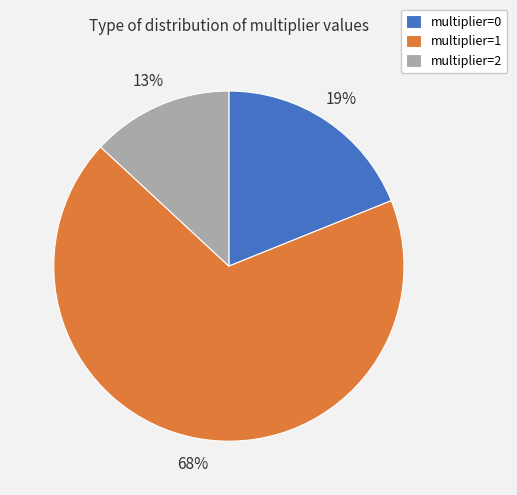

Which category has the smallest portion of the pie?

multiplier=2